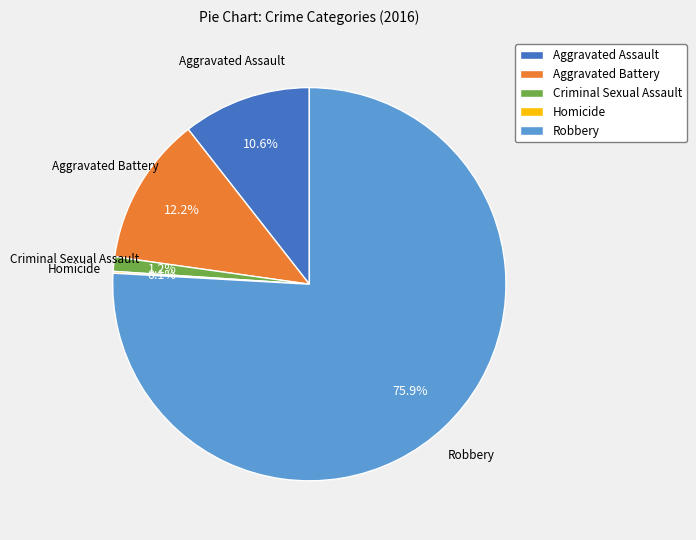

Is the sum of Criminal Sexual Assault and Robbery greater than half?

Yes